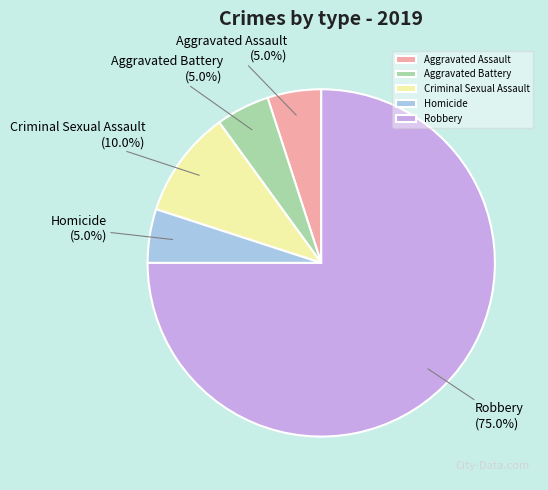

Which slice is the largest?

Robbery